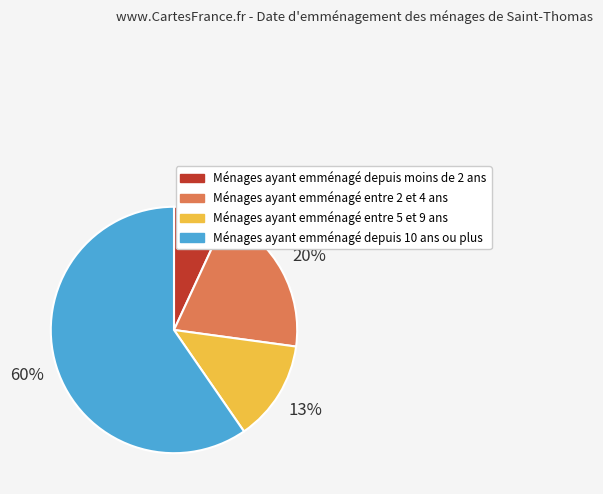

How many slices are in this pie chart?

4